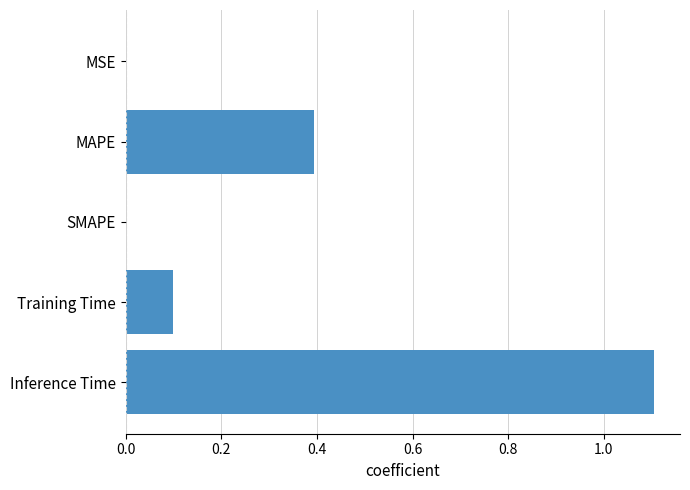

What is the average value?

0.3